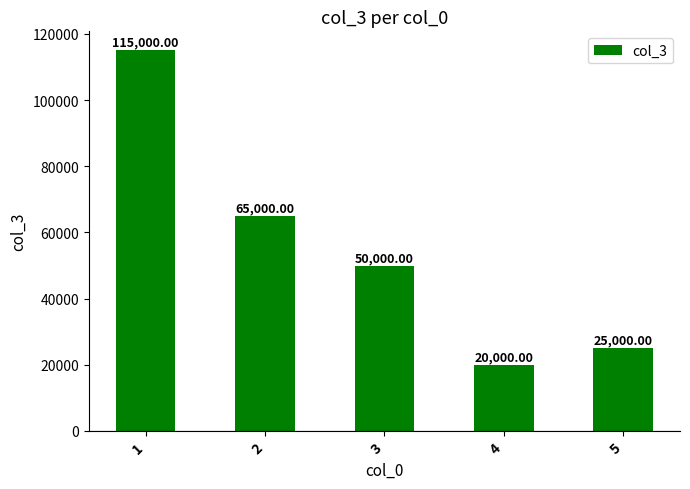

Reading left to right, list all the values displayed in this chart.

115000	65000	50000	20000	25000